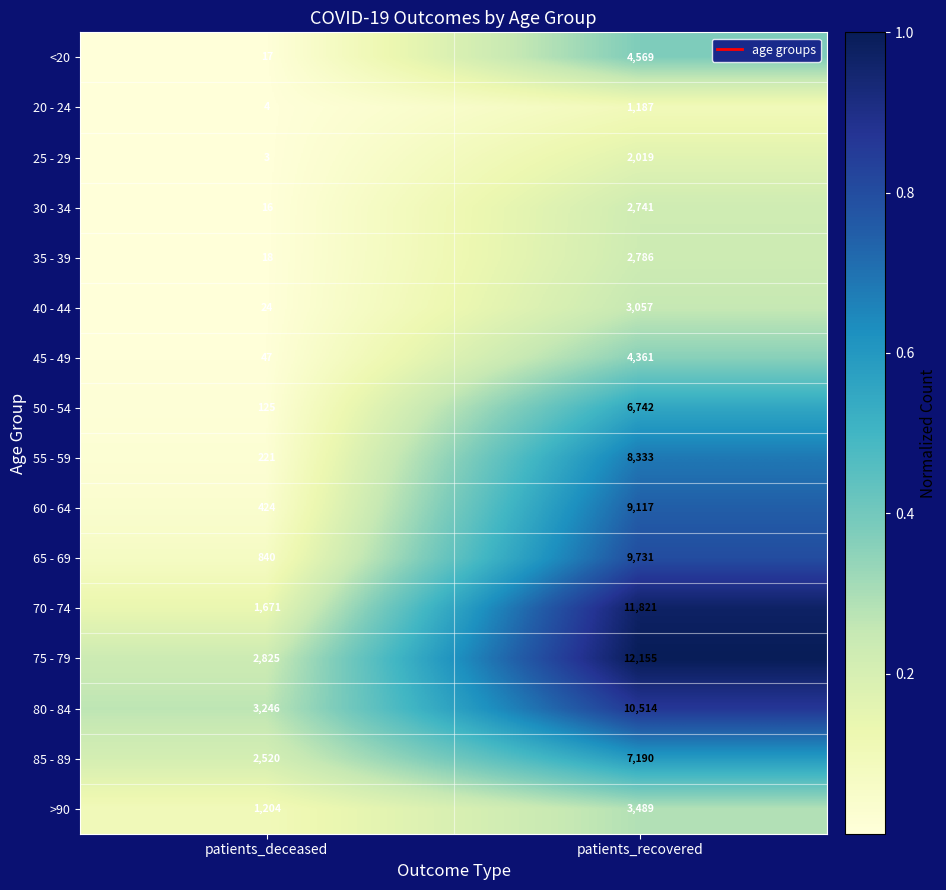

Which series has the largest range (max minus min)?

70 - 74